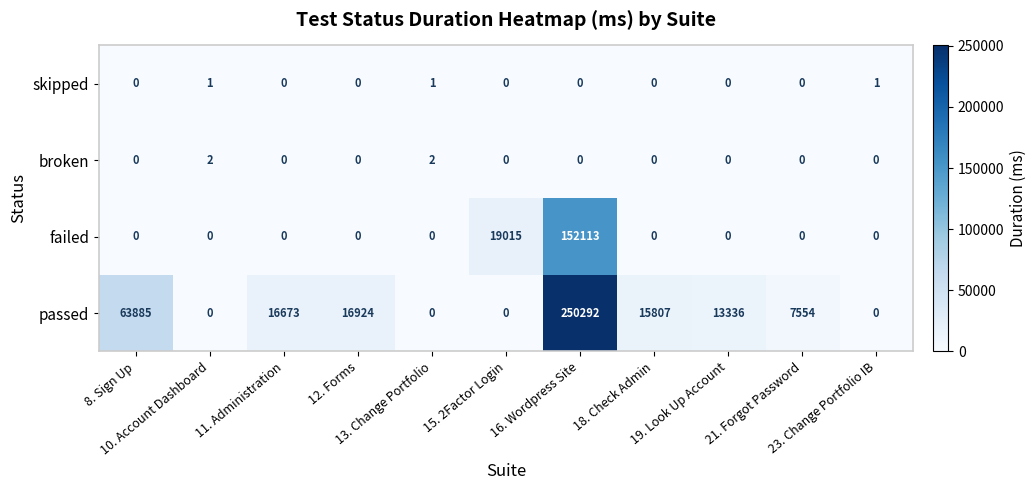

What is the average value of the passed series?

34952